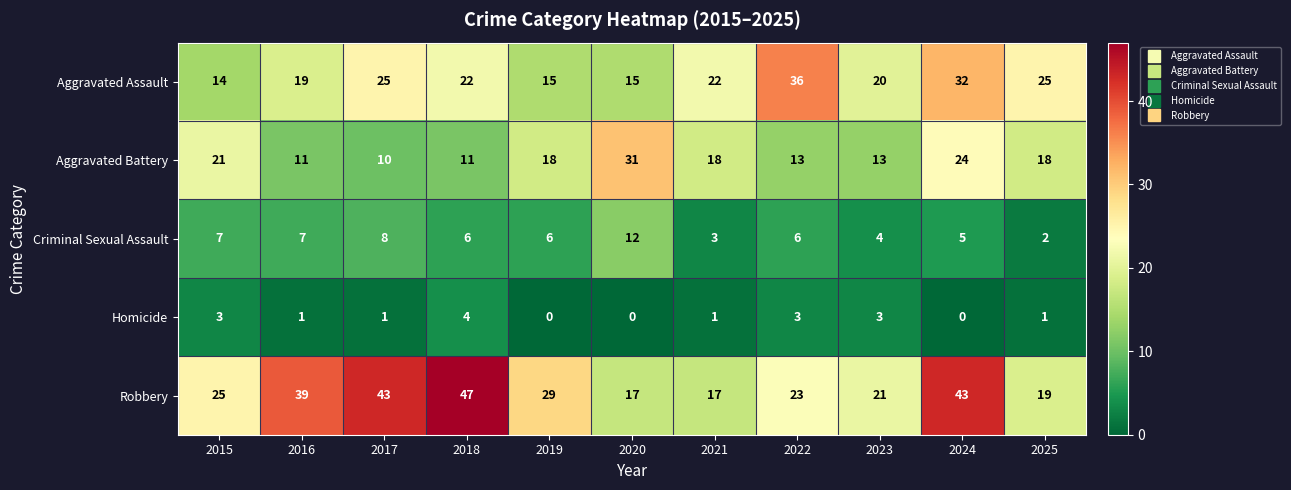

Where is Robbery nearest to the value 32?

2019